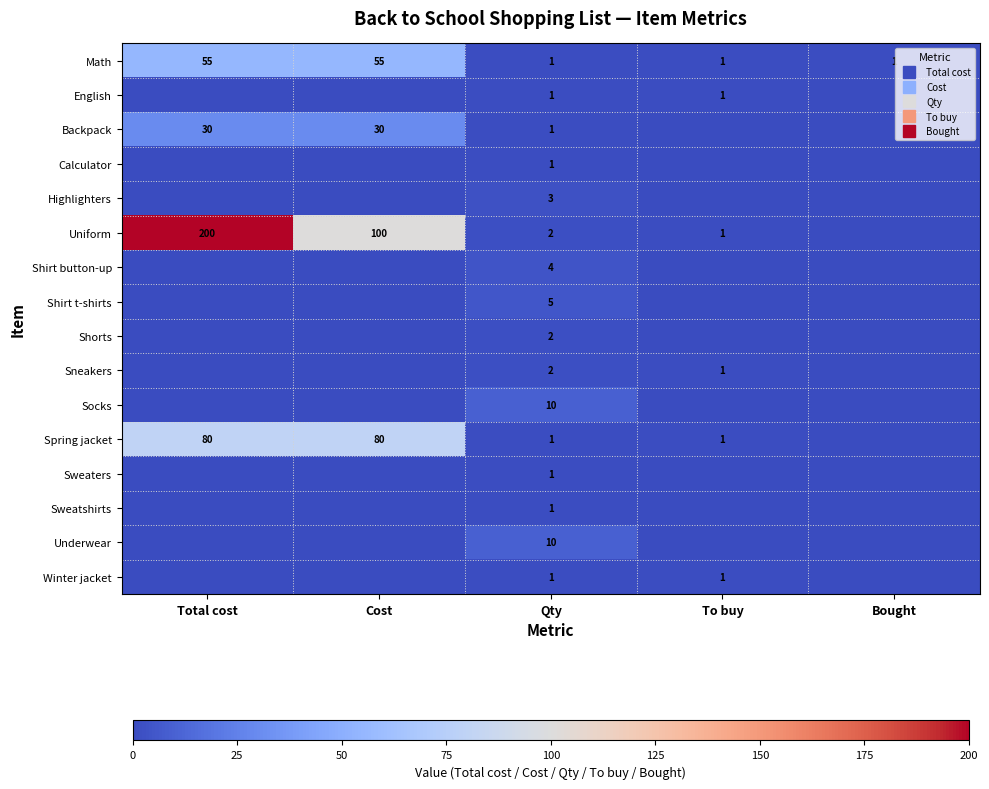

True or false: Shirt button-up has a value of 4 at Qty.

True